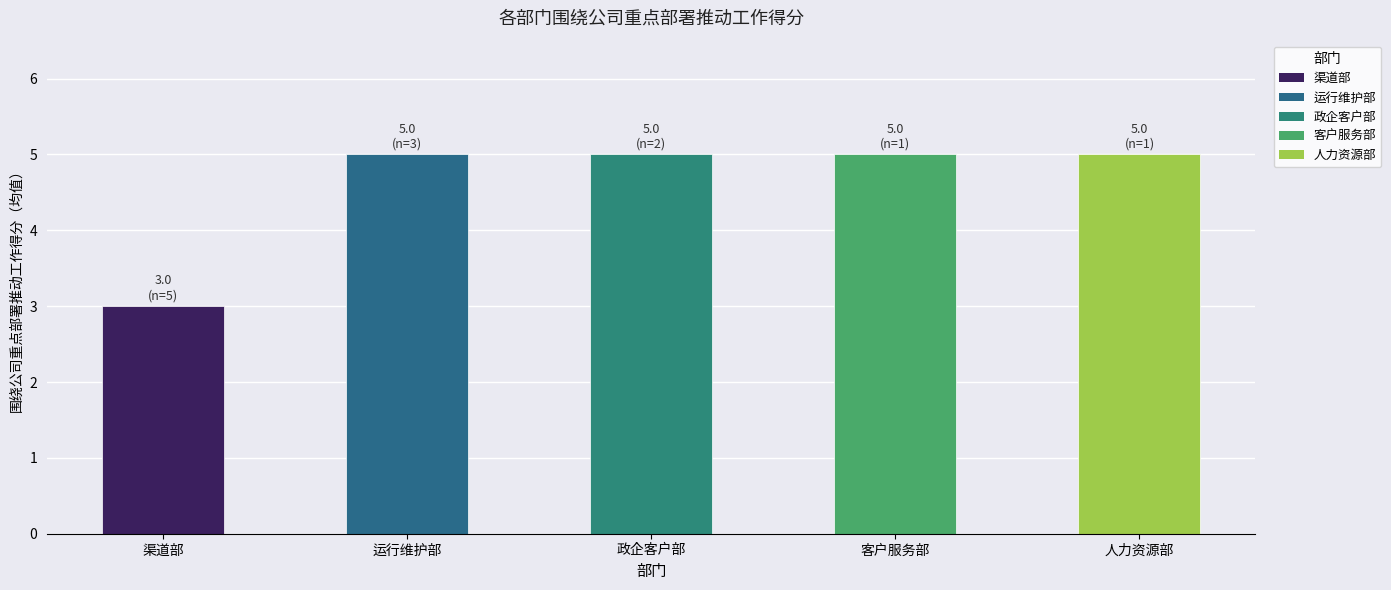

What is the ratio of the value at 客户服务部 to the value at 渠道部?

1.7